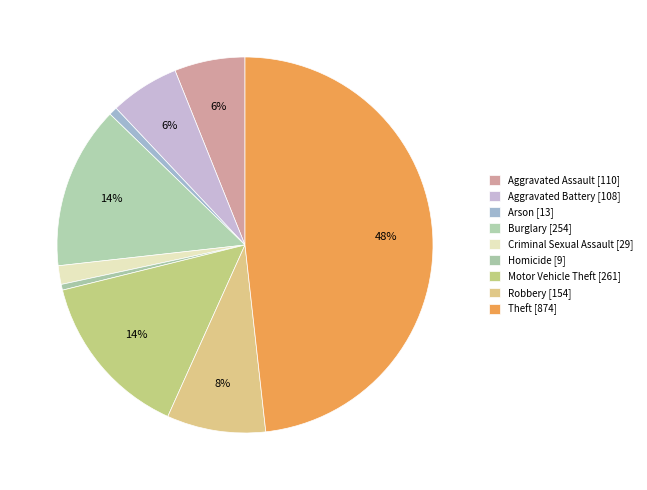

What portion of the pie excludes Robbery?

91.5%